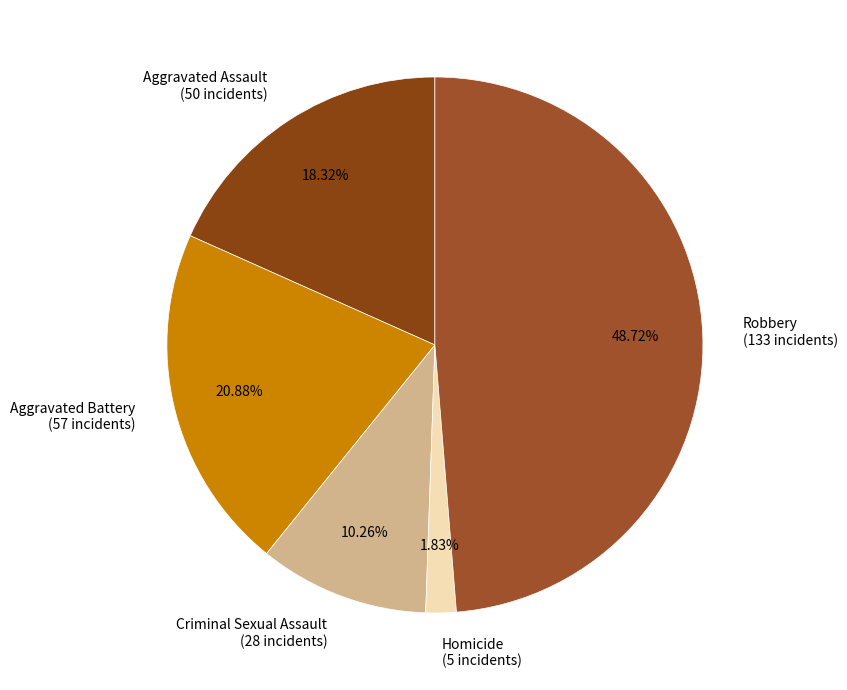

To the nearest percent, what is the difference between the Robbery and Criminal Sexual Assault slice percentages?

38%